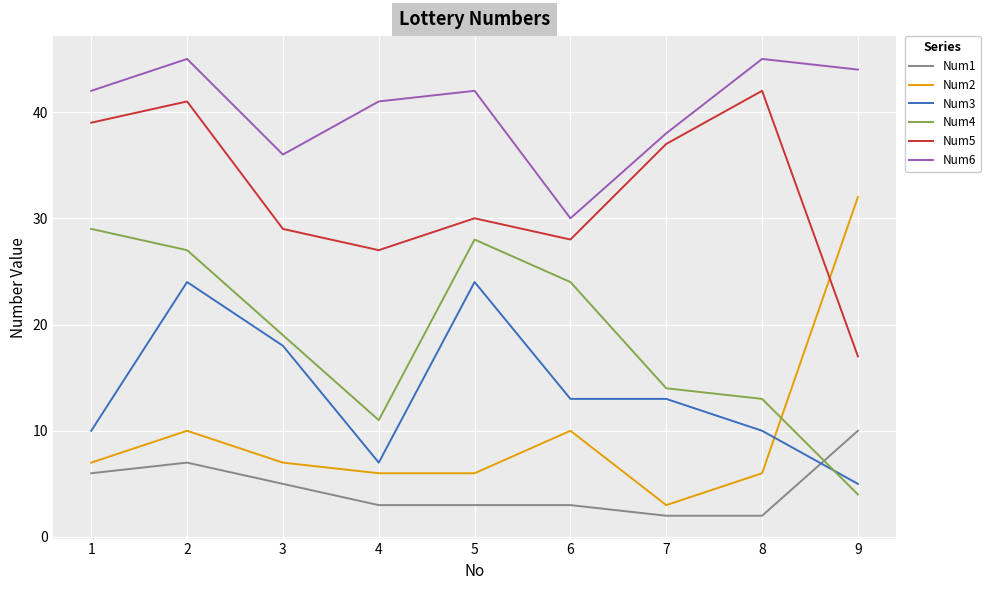

What are all the series names shown in the legend?

Num1, Num2, Num3, Num4, Num5, Num6